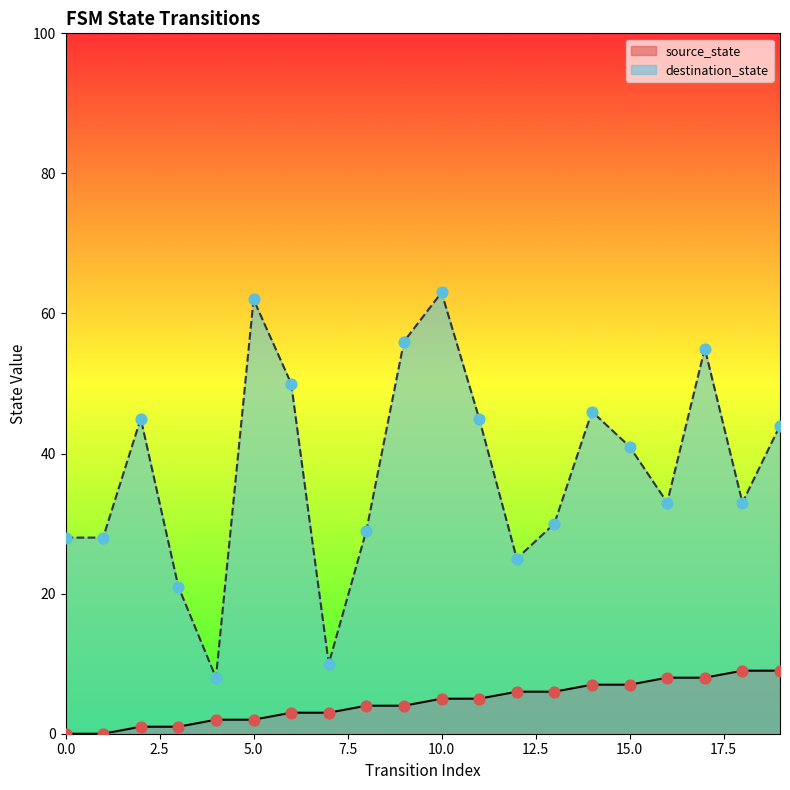

What is the total value across all series at 1?

28